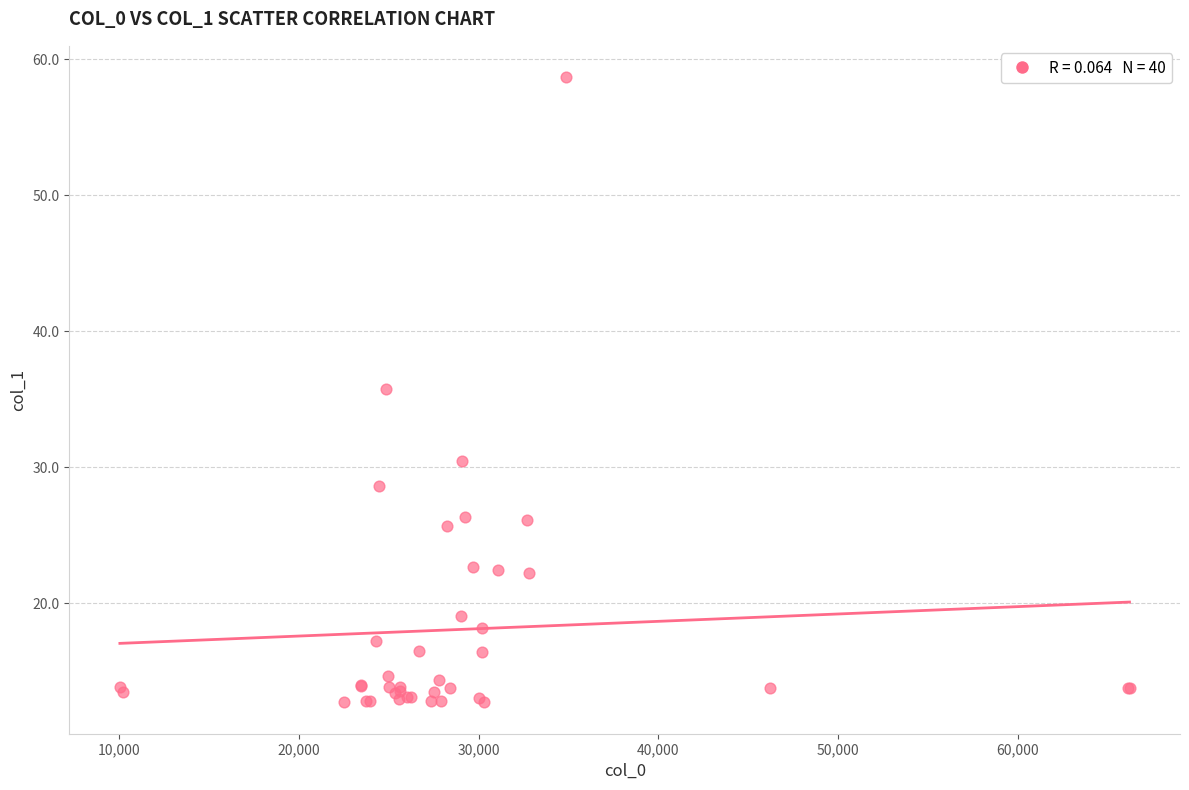

What Y value in the scatter plot is closest to 35?

35.8